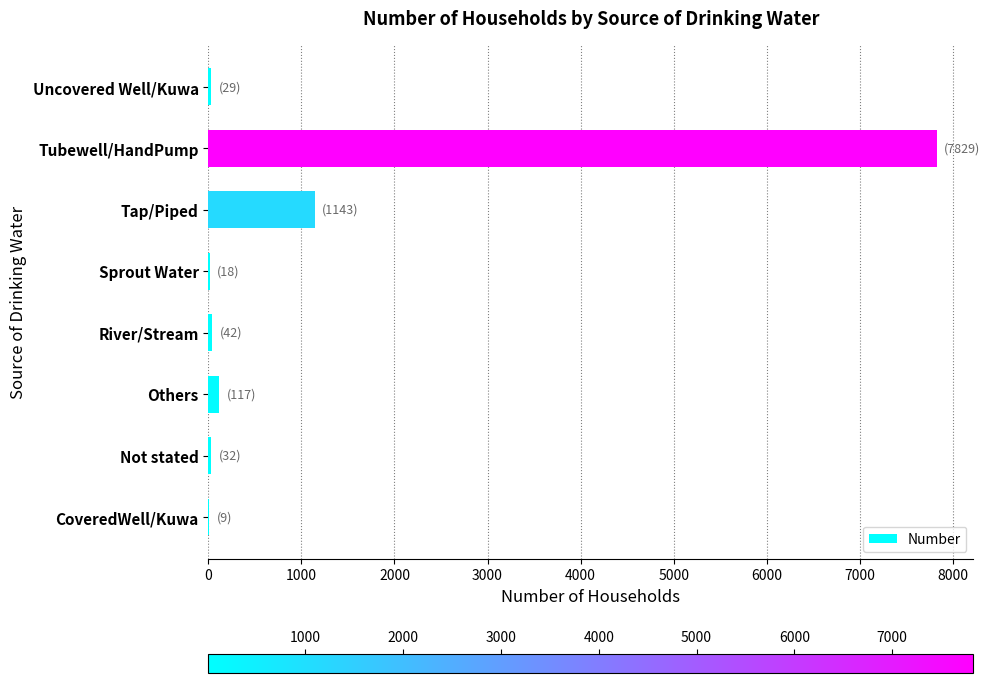

How many data points does each series have?

8